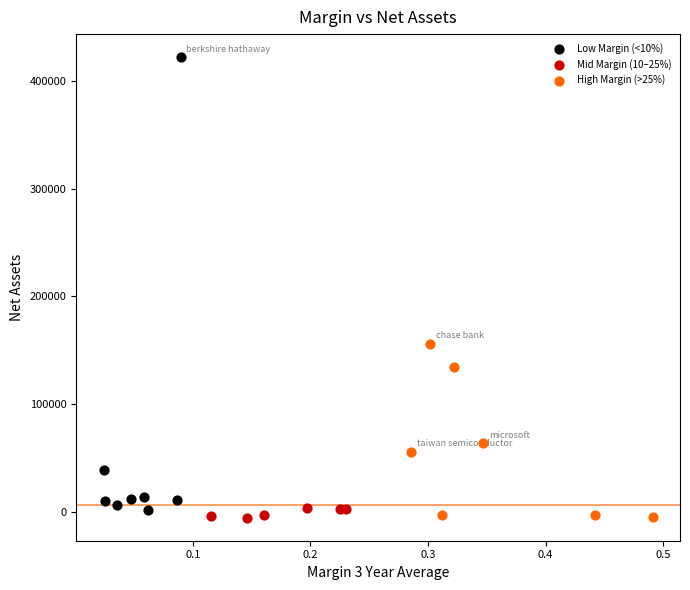

What are all the series names shown in the legend?

Low Margin (<10%), Mid Margin (10–25%), High Margin (>25%)